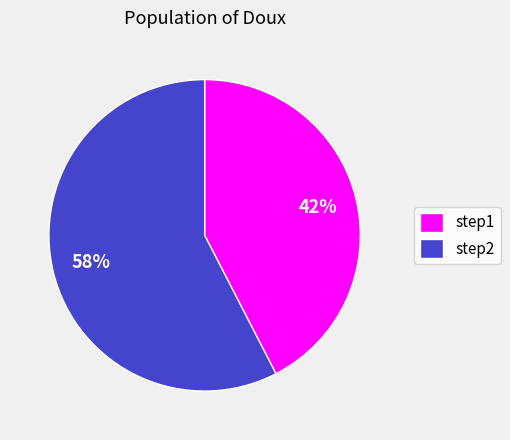

The step2 slice represents 72% of the pie. True or false?

False